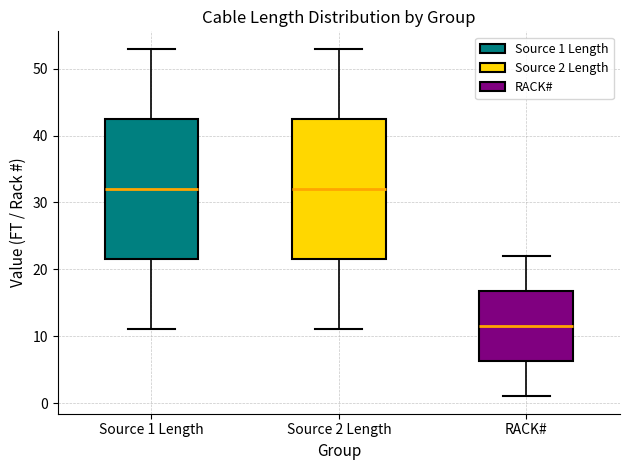

Reading left to right, read every box against the y-axis: the position of its median line, the range the box covers, and the ends of its whiskers. The values are not printed on the chart, so give them approximately, as read against the axis.

Source 1 Length: median 32, box 22 to 43, whiskers 11 to 53
Source 2 Length: median 32, box 22 to 43, whiskers 11 to 53
RACK#: median 12, box 6 to 17, whiskers 1 to 22